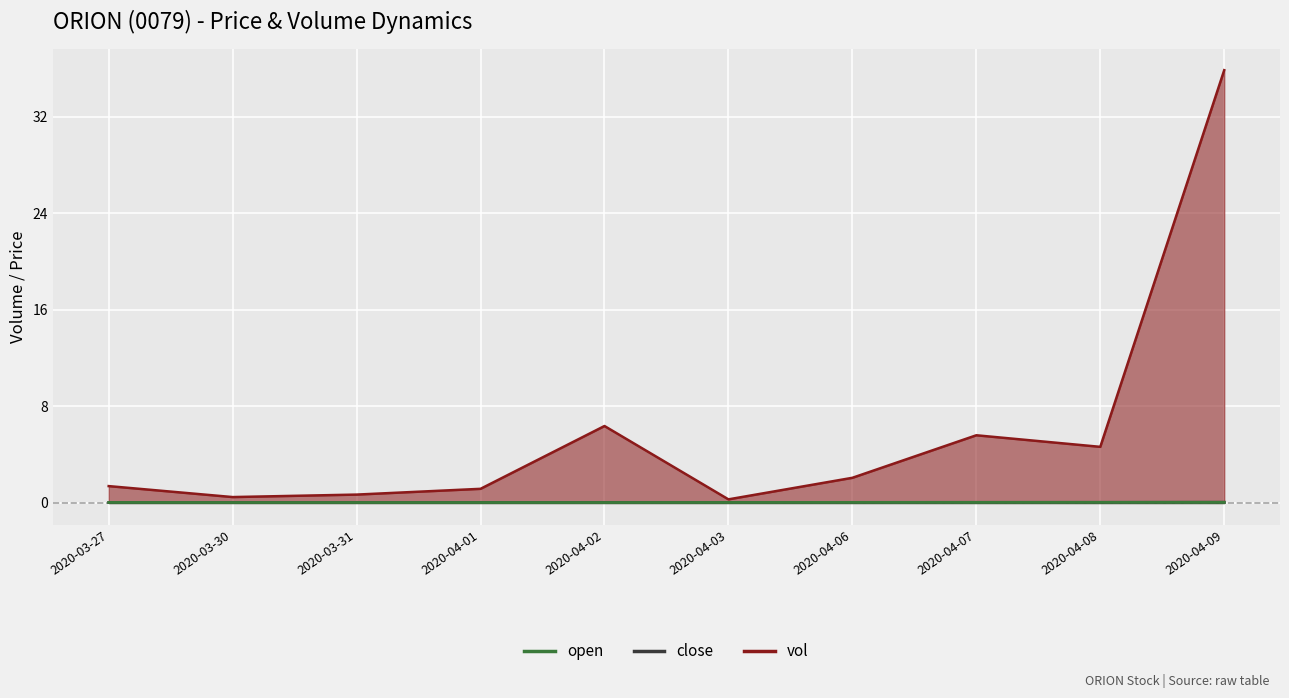

At which category is the sum across all series the highest?

2020-04-09